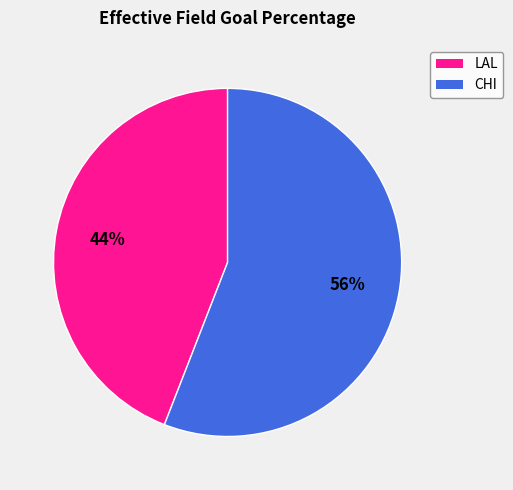

To the nearest percent, what is the average slice percentage?

50%